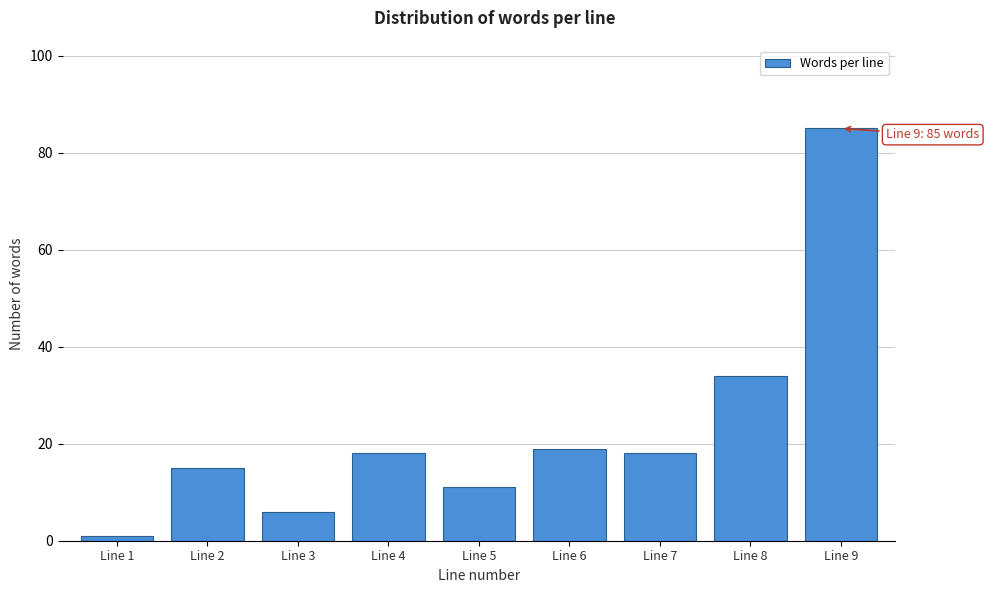

Reading left to right, list all the values displayed in this chart.

Line 1=1	Line 2=15	Line 3=6	Line 4=18	Line 5=11	Line 6=19	Line 7=18	Line 8=34	Line 9=85